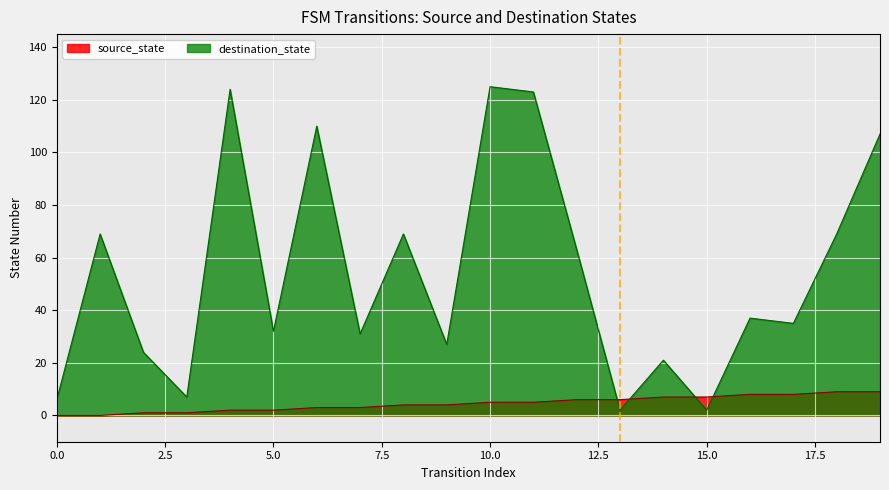

Reading left to right, transcribe all the data shown in this chart.

source_state: 0	0	1	1	2	2	3	3	4	4	5	5	6	6	7	7	8	8	9	9
destination_state: 6	69	24	7	124	32	110	31	69	27	125	123	63	2	21	2	37	35	69	107